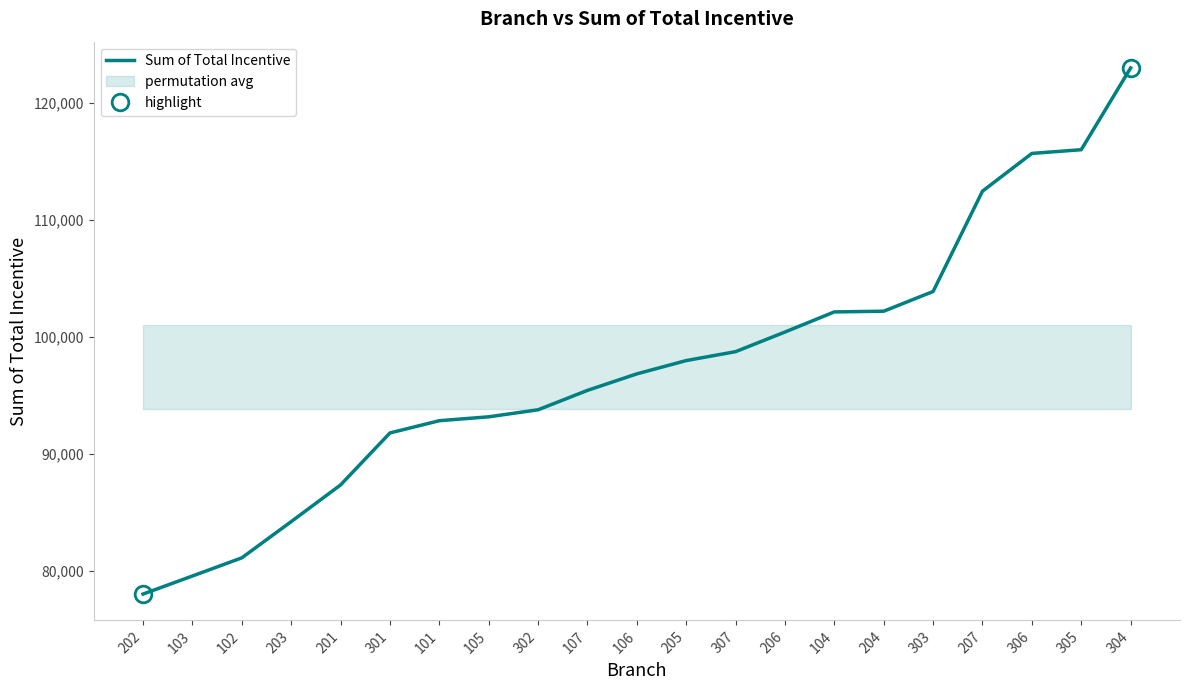

What is the smallest value displayed?

78043